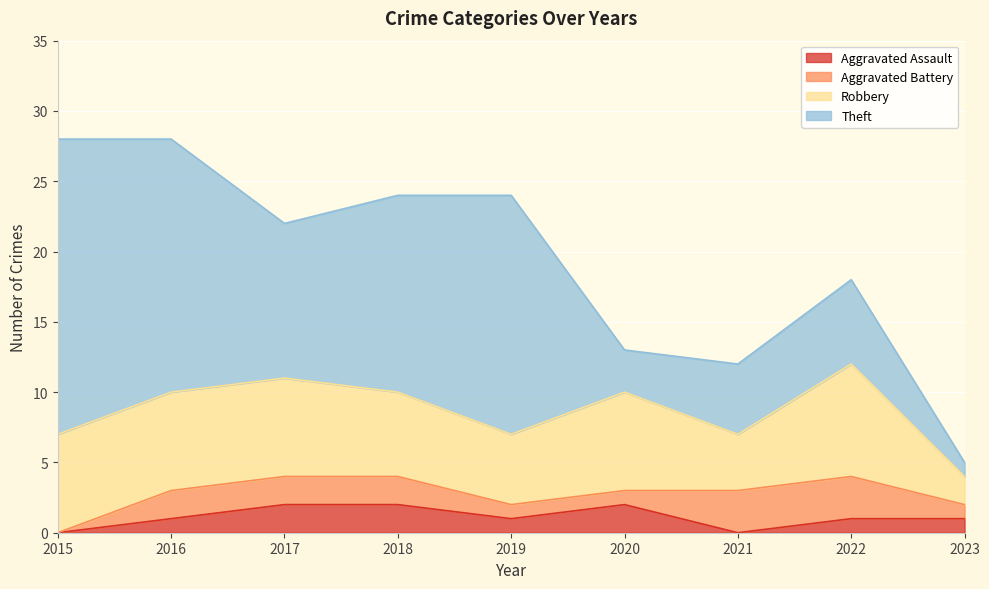

Between 2018 and 2019, which is larger?

2018